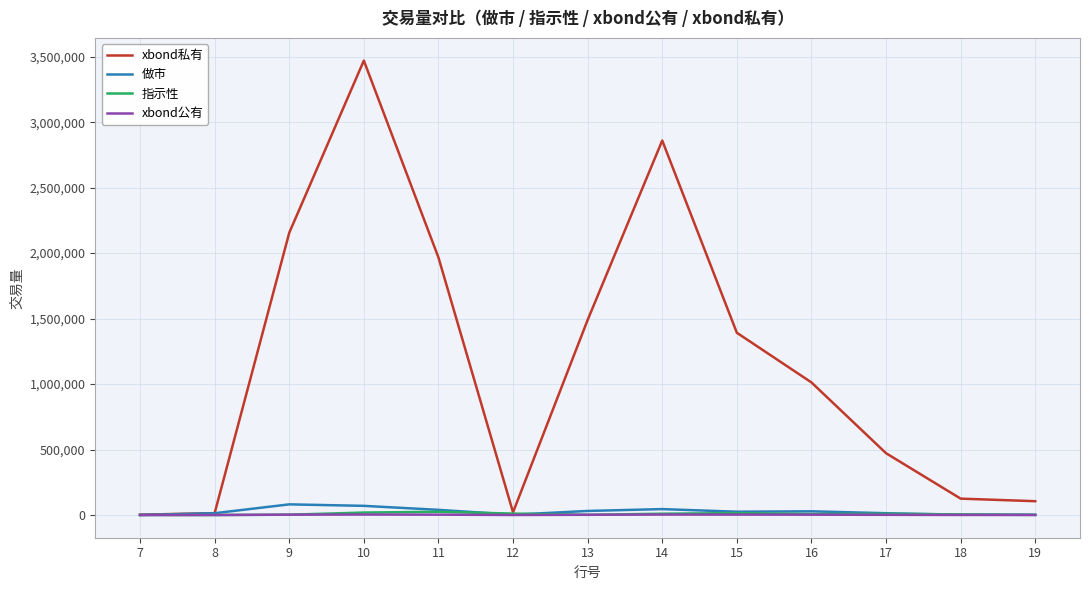

Which series has the largest range (max minus min)?

xbond私有